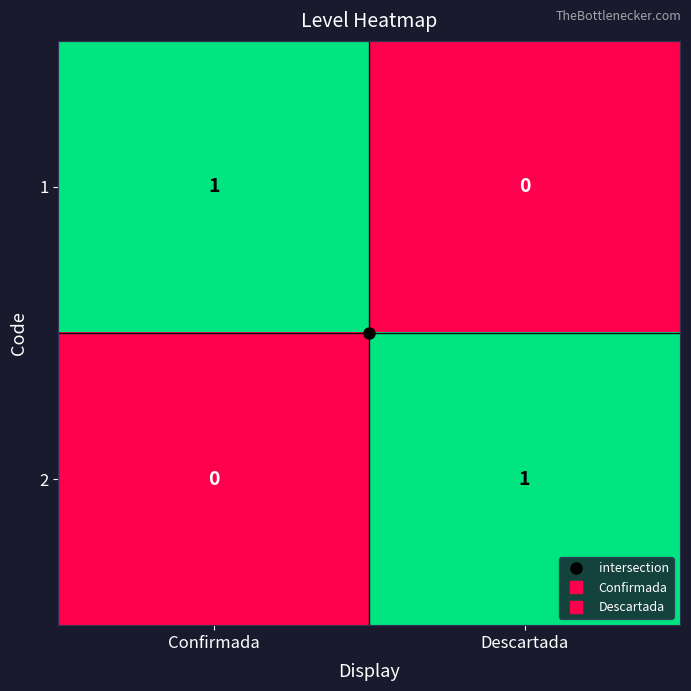

At which label is 2 closest to 0?

Confirmada